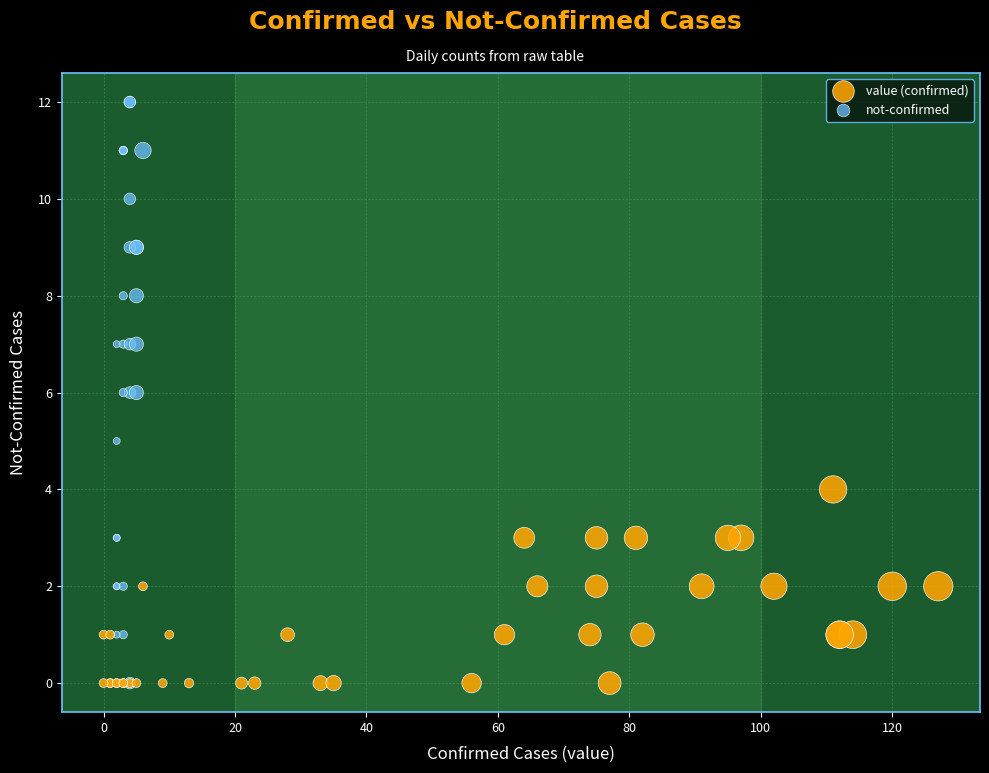

Which series contains the highest Y value?

not-confirmed